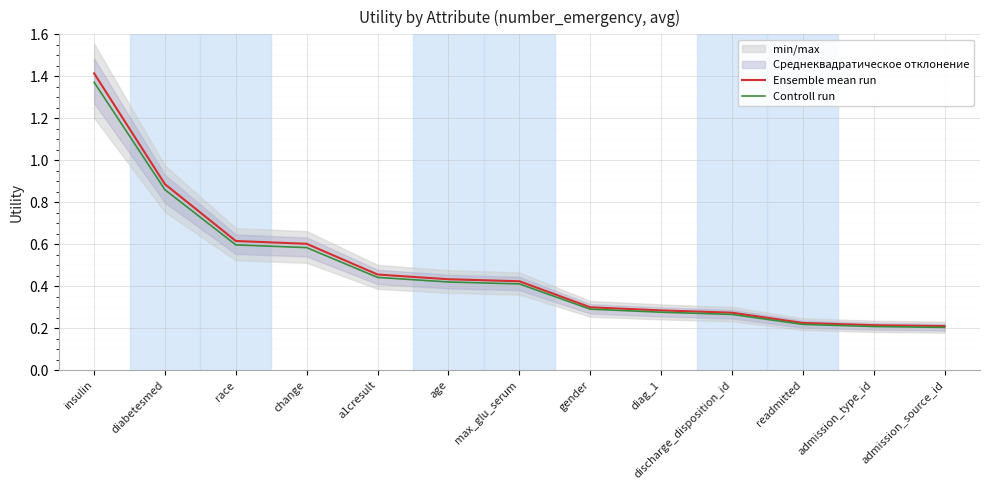

What is the highest value of the Controll run series?

1.4